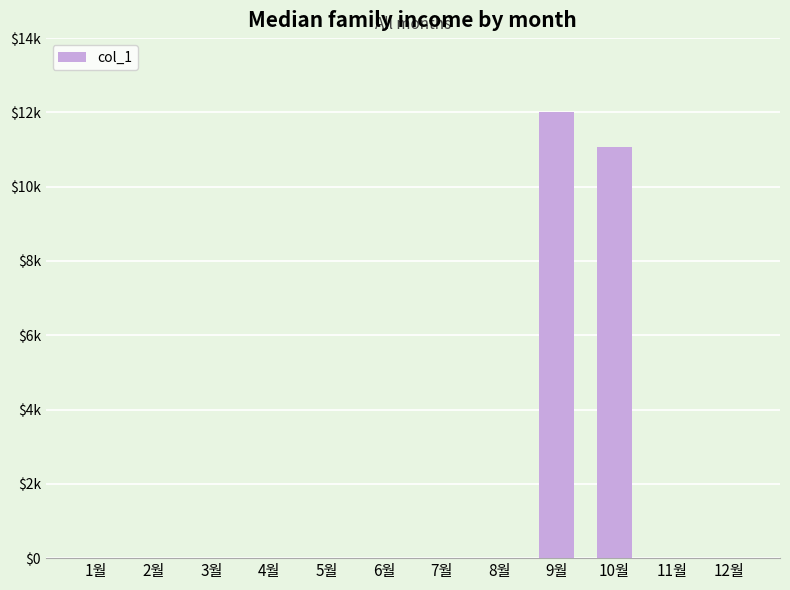

Are the bars horizontal?

No